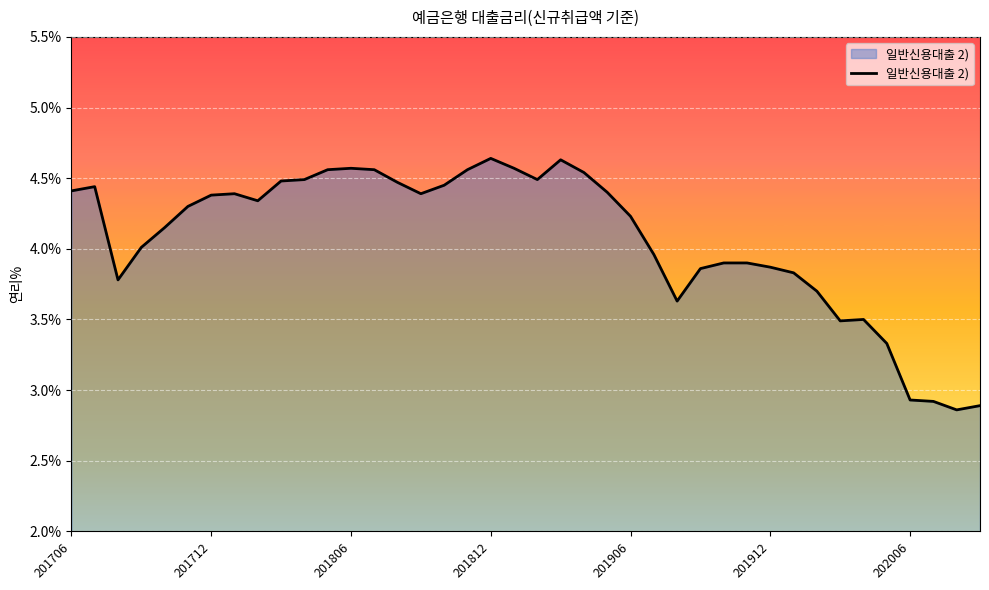

What is the difference between the maximum and minimum values?

1.8